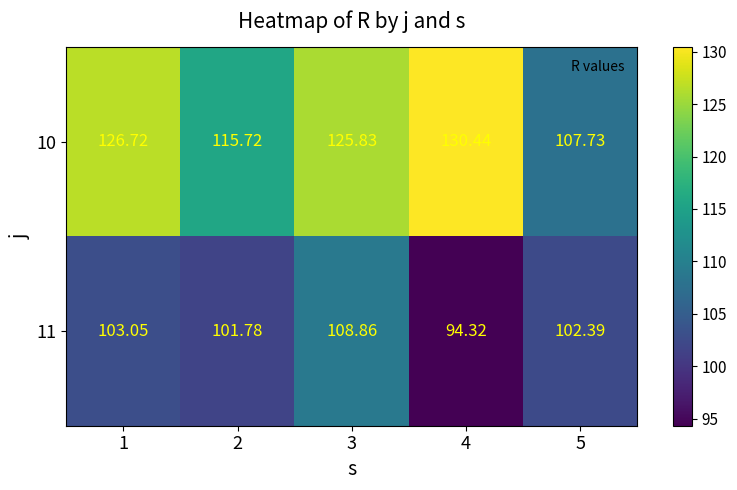

Is the value of 10 at 4 greater than the value of 11 at 3?

Yes